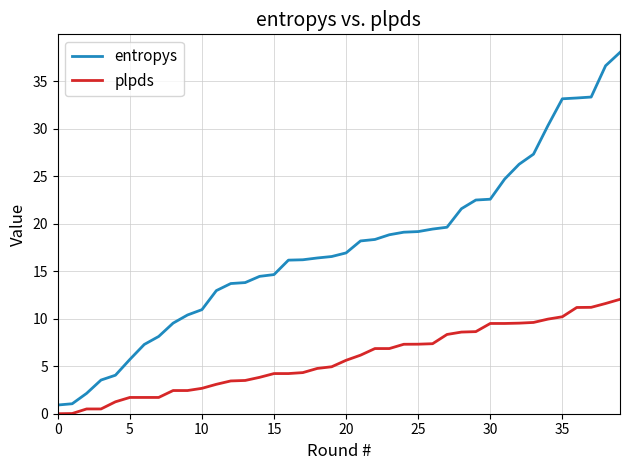

True or false: plpds and entropys cross at least once.

False